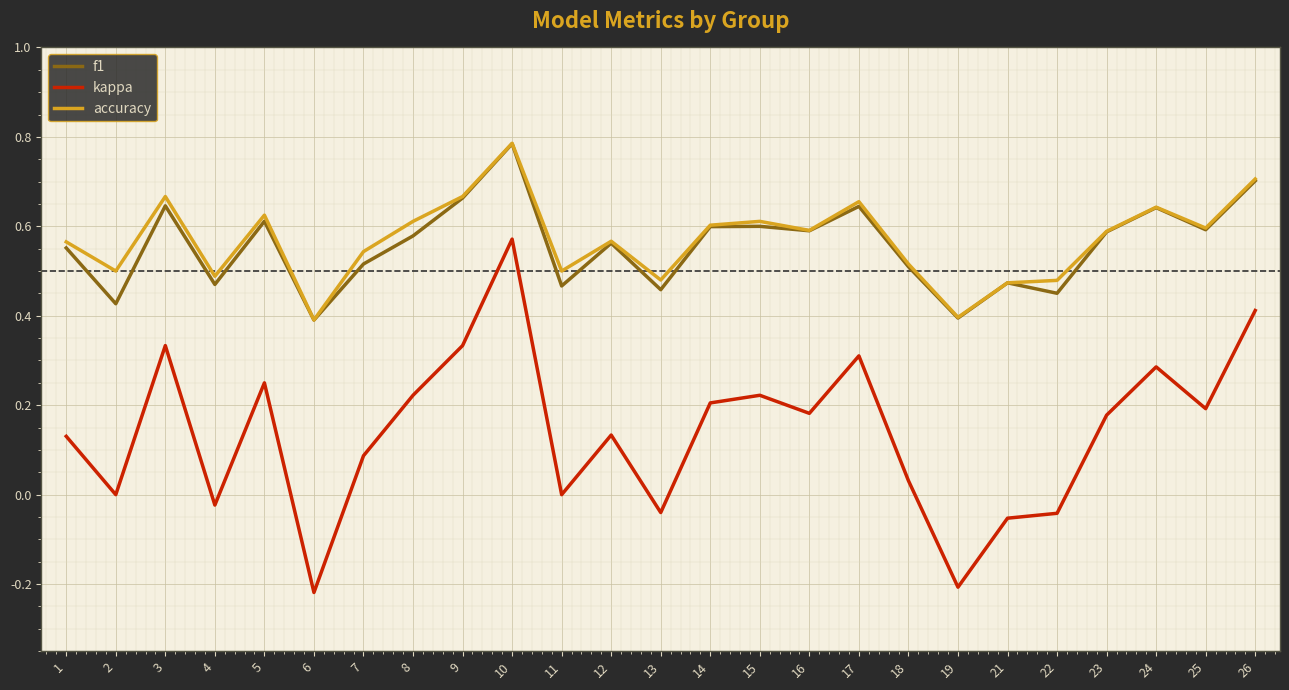

Between 23 and 24, which series saw the biggest shift?

kappa